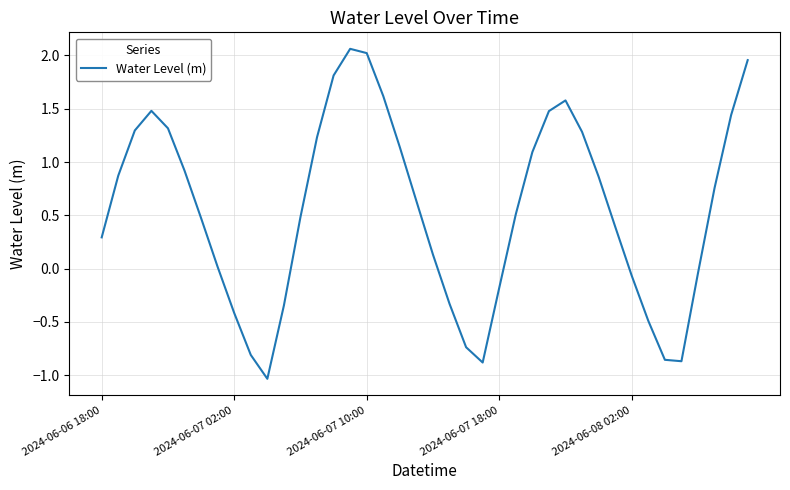

Is this an area chart (filled region under the line)?

No